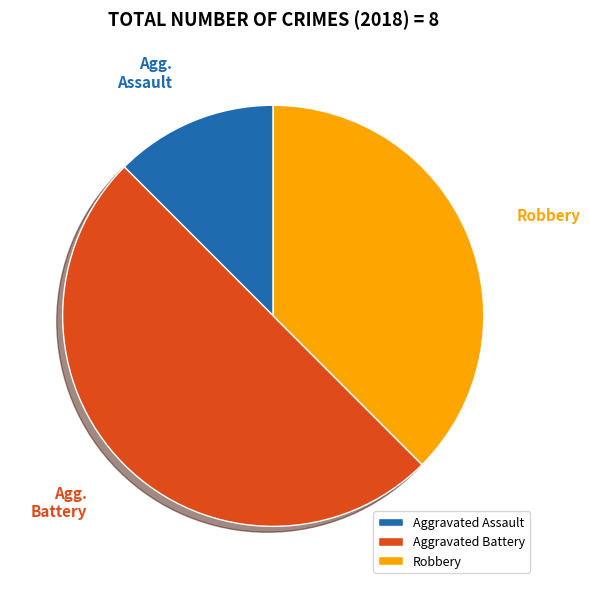

Combined, do Aggravated Battery and Aggravated Assault account for over 50%?

Yes